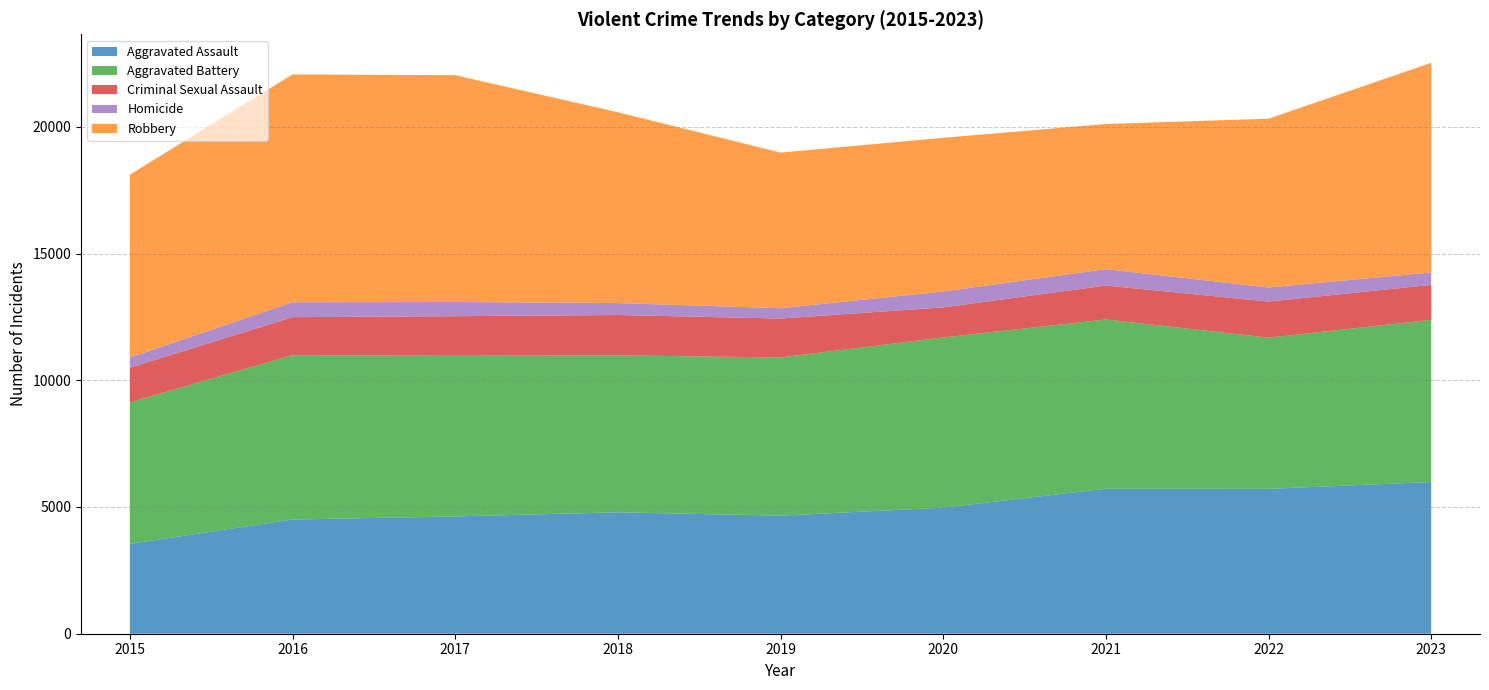

How many distinct data groups are displayed?

5